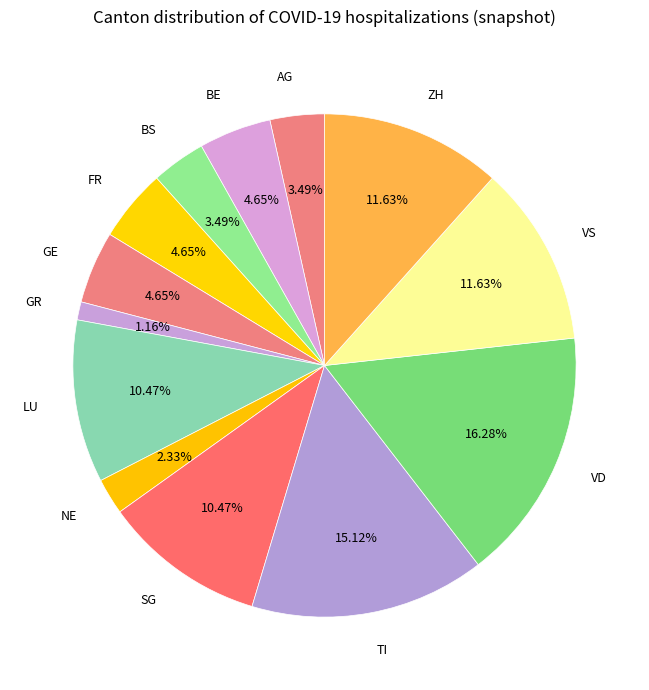

Which slice is the largest?

VD